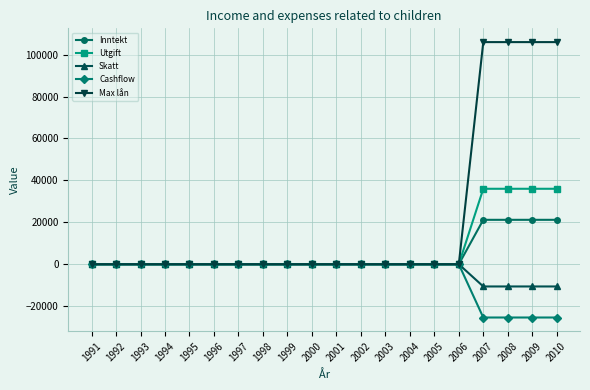

The value of Utgift at 1998 is 0. True or false?

True